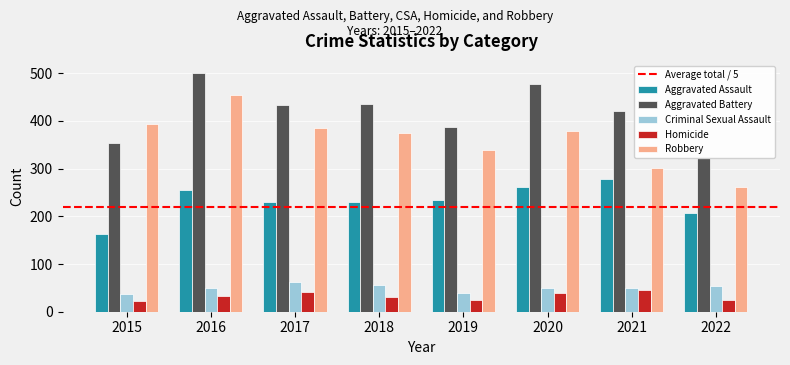

What are all the series names shown in the legend?

Aggravated Assault, Aggravated Battery, Criminal Sexual Assault, Homicide, Robbery